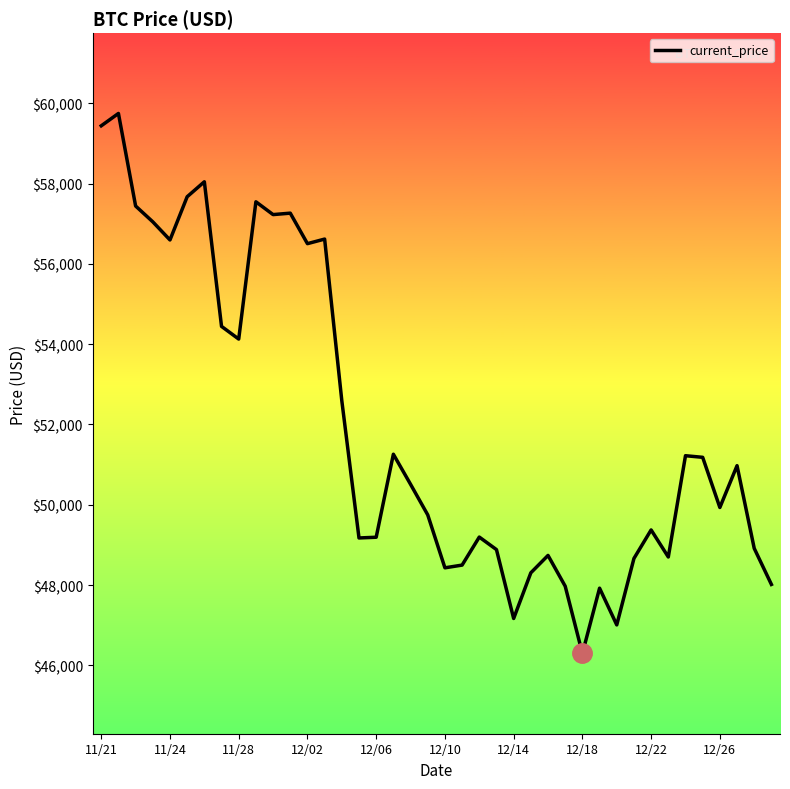

What is the maximum value shown in the chart?

59749